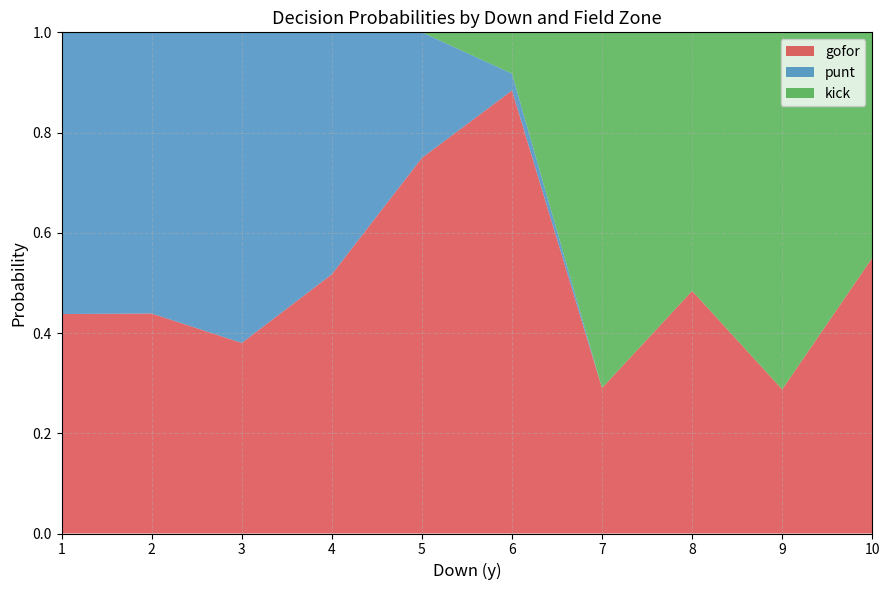

At which label does gofor reach its peak?

6